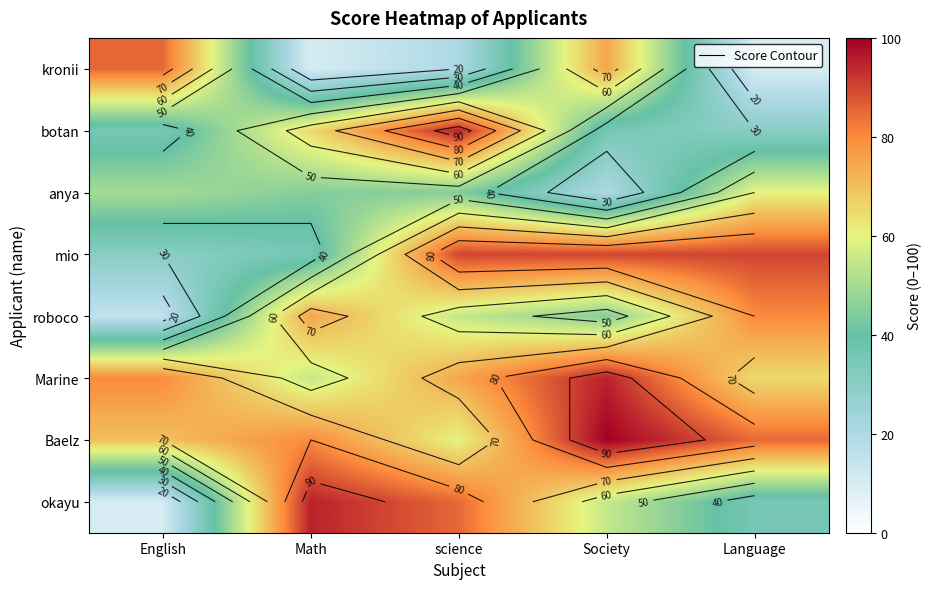

At which label is roboco closest to 47?

Society